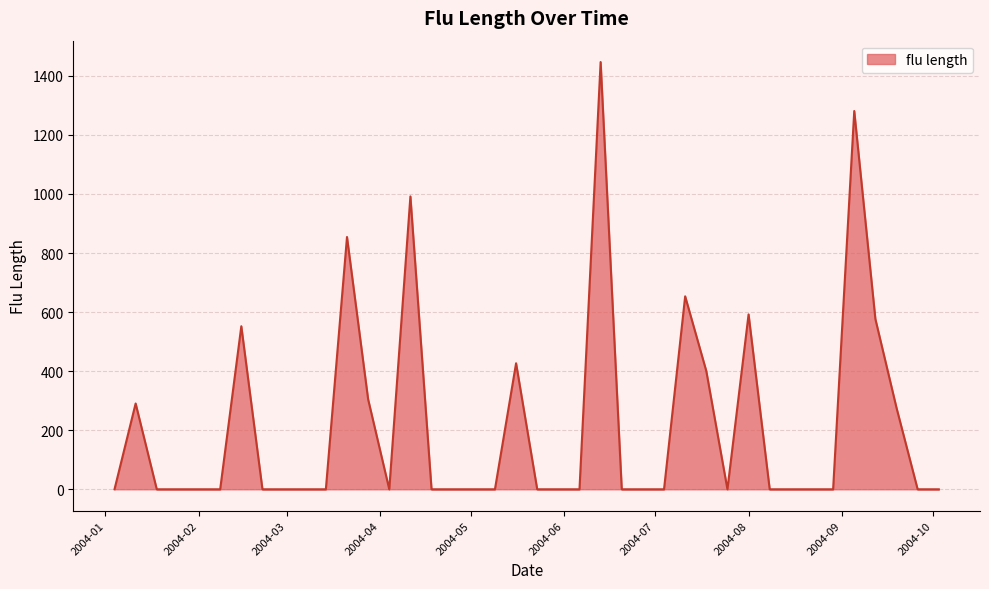

Is it true that the value at 2004-02 is 0.0?

True